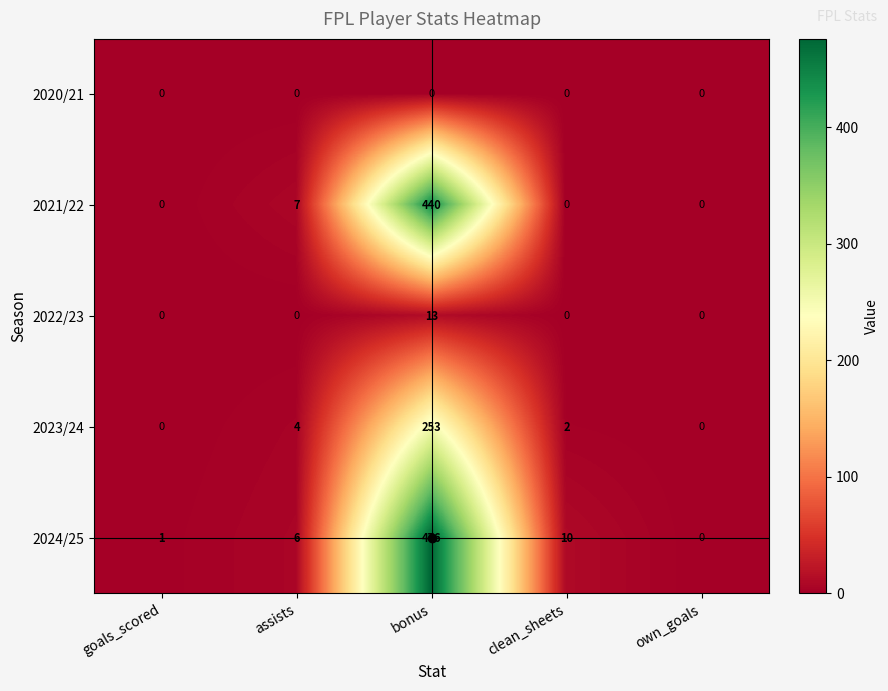

What is the sum of all 2021/22 values?

447